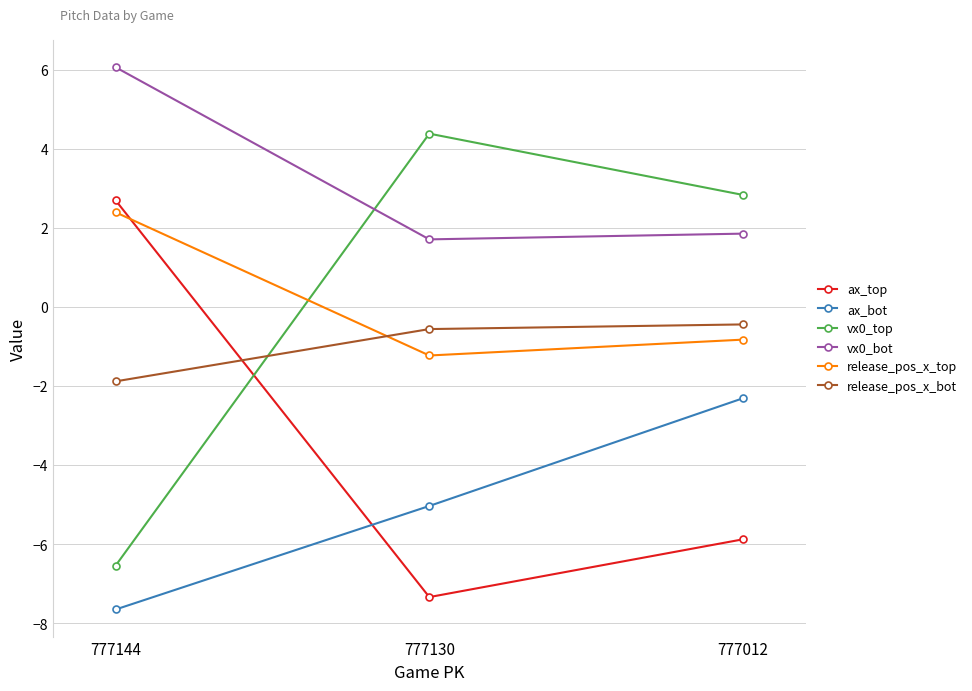

What is the sum of the ax_bot values at 777144 and 777130?

-12.7